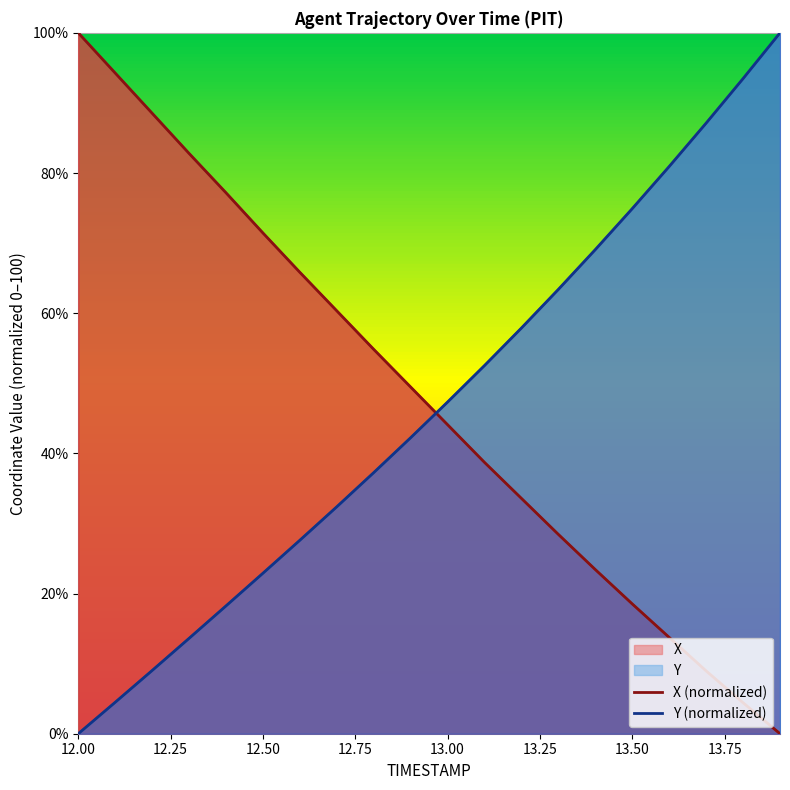

What are all the series names shown in the legend?

X (normalized), Y (normalized)